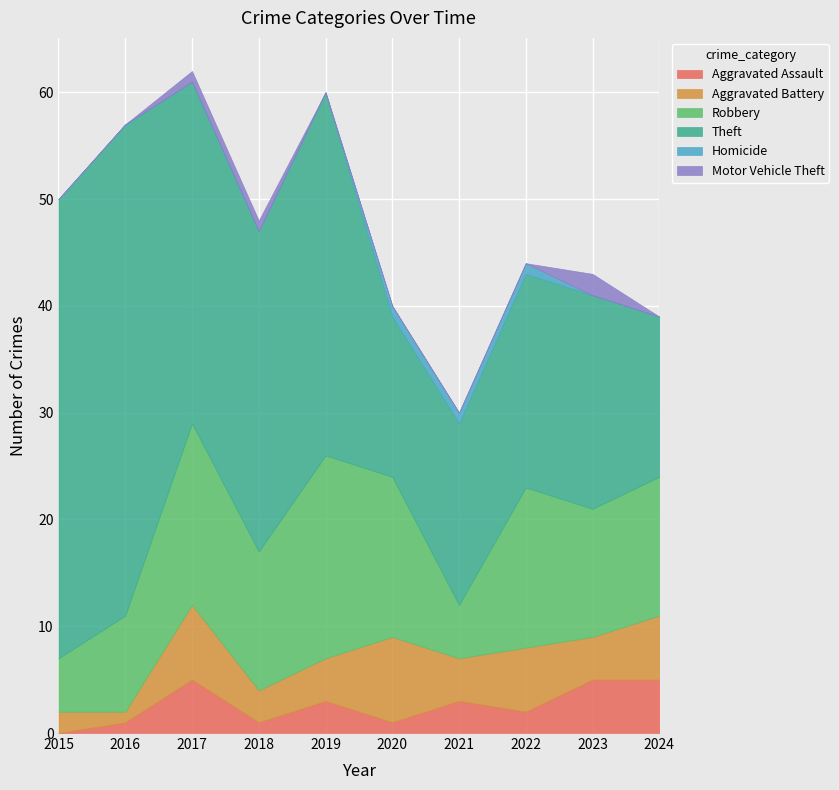

What is the sum of all Motor Vehicle Theft values?

4